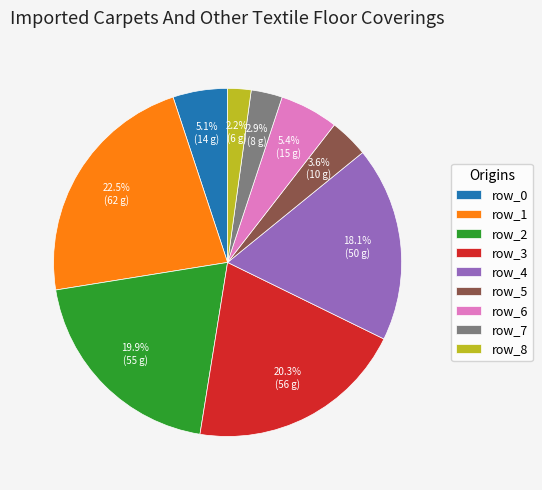

To the nearest percent, what percentage of the pie is row_7?

3%